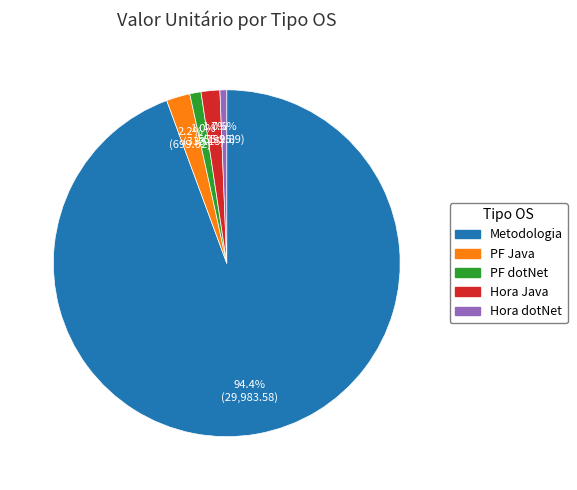

Which slice is the largest?

Metodologia